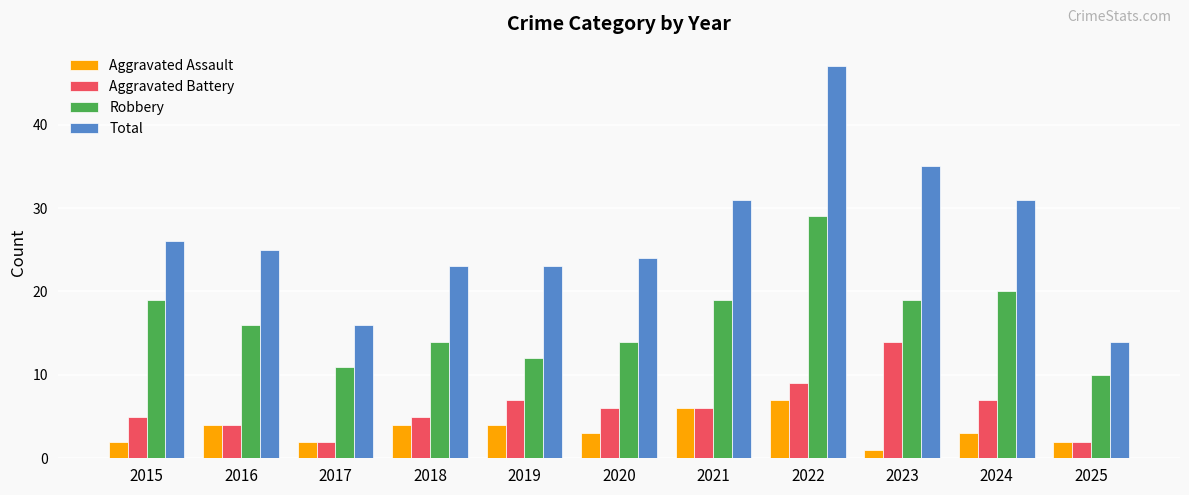

What is the difference between the maximum and minimum values in the Aggravated Battery series?

12